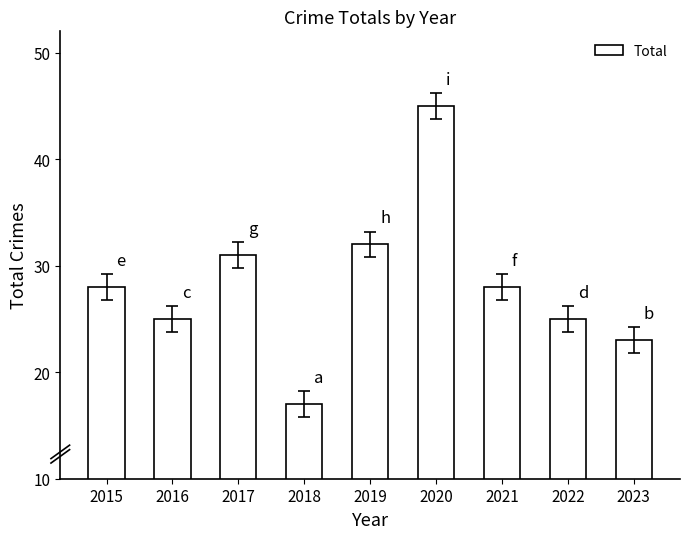

What is the value of the 6th bar from the left?

45